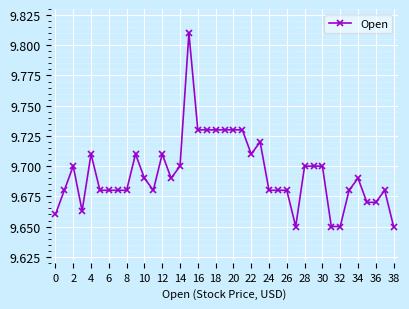

True or false: there are more than 1 points higher than both neighbors.

True